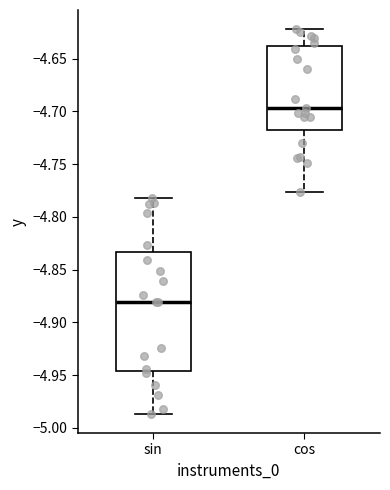

Reading left to right, read every box against the y-axis: the position of its median line, the range the box covers, and the ends of its whiskers. The values are not printed on the chart, so give them approximately, as read against the axis.

sin: median -4.880, box -4.945 to -4.835, whiskers -4.985 to -4.780
cos: median -4.695, box -4.720 to -4.640, whiskers -4.775 to -4.620